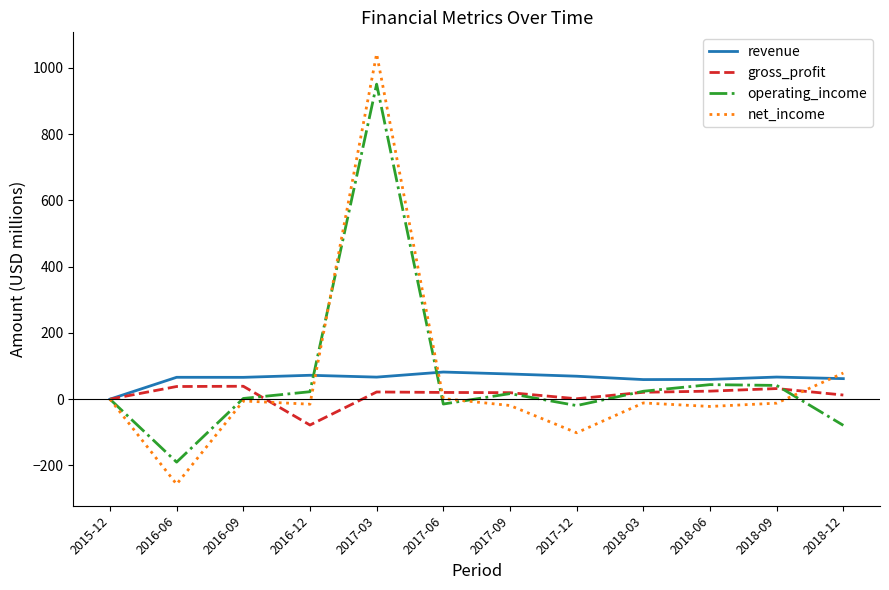

Is the value of gross_profit at 2016-06 greater than the value of operating_income at 2016-06?

Yes